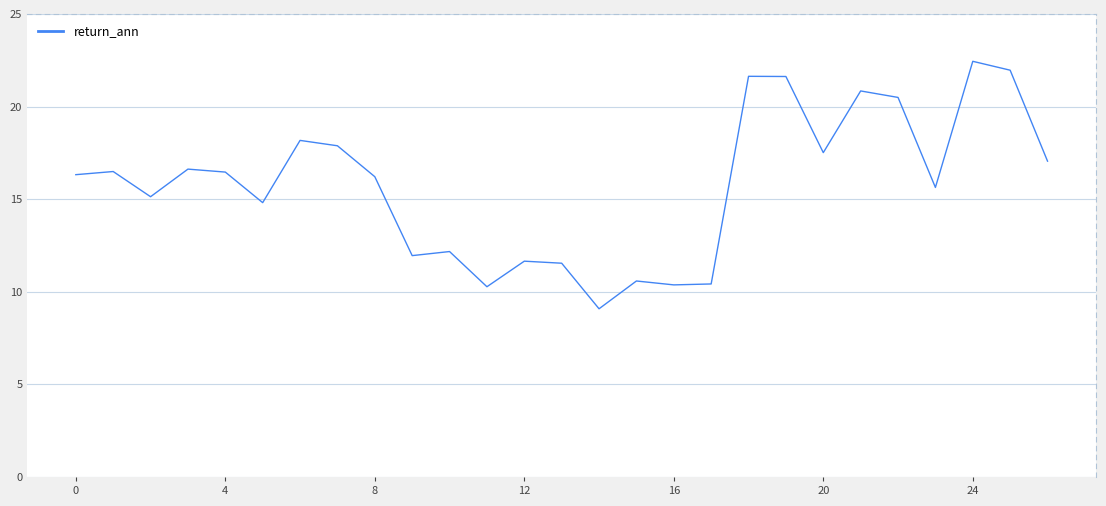

What is the difference between the maximum and minimum values?

13.4